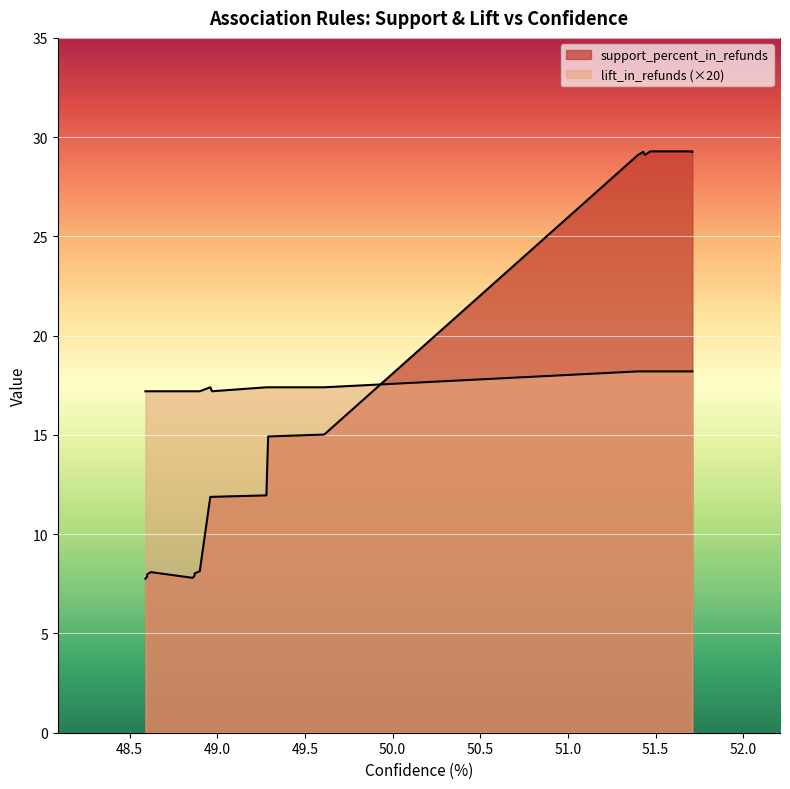

What is the value of the lift_in_refunds point at the 6th from the left?

0.9